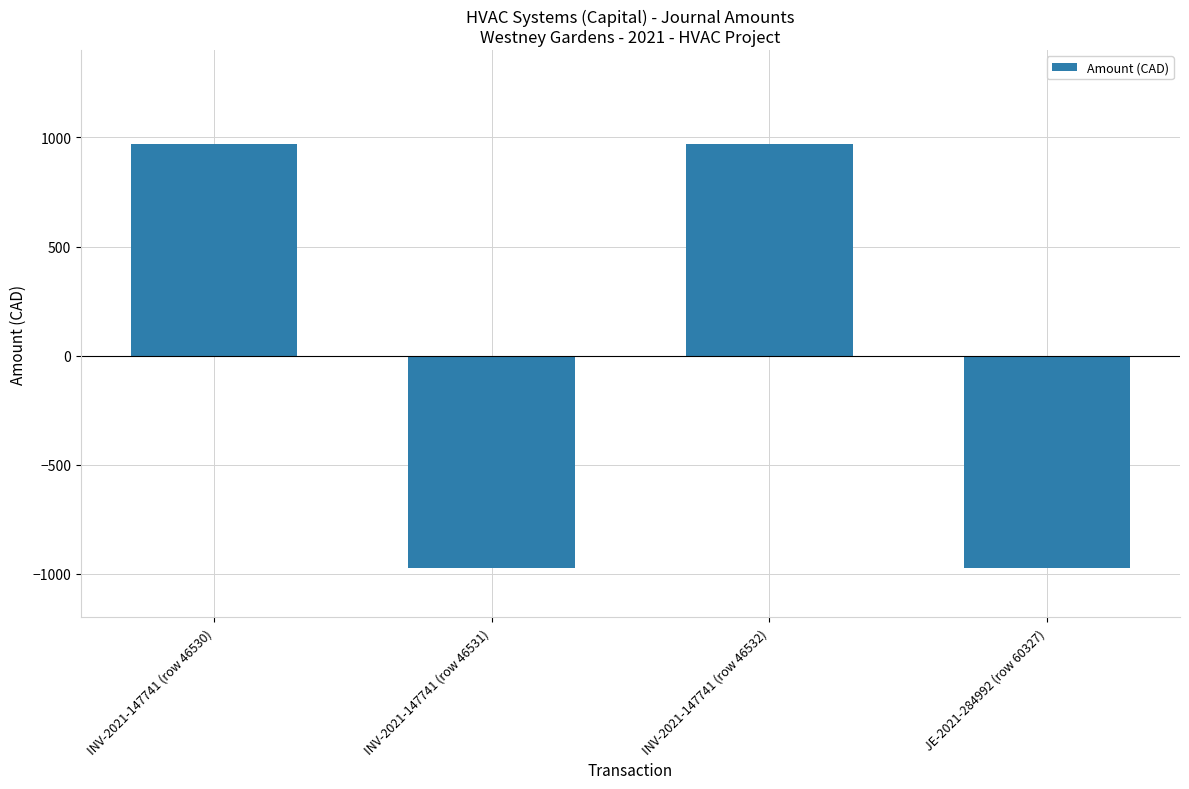

What is the difference between the maximum and second lowest values?

1943.6